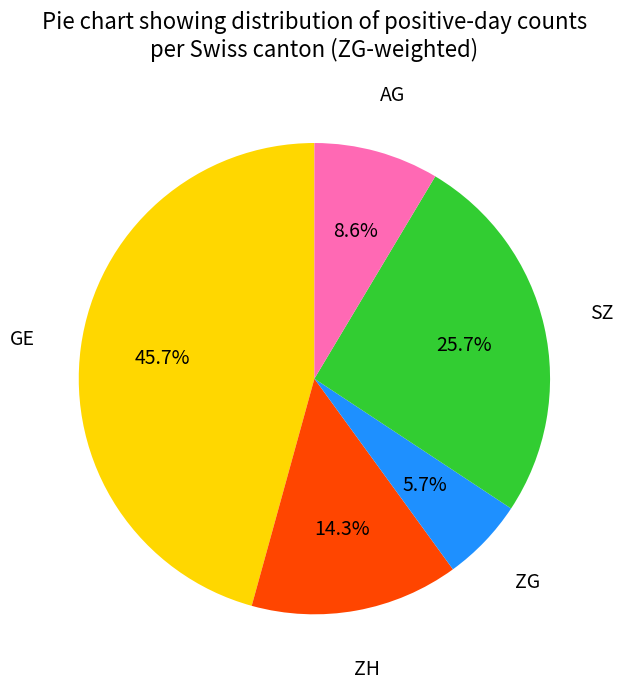

Does any single category account for the majority?

No